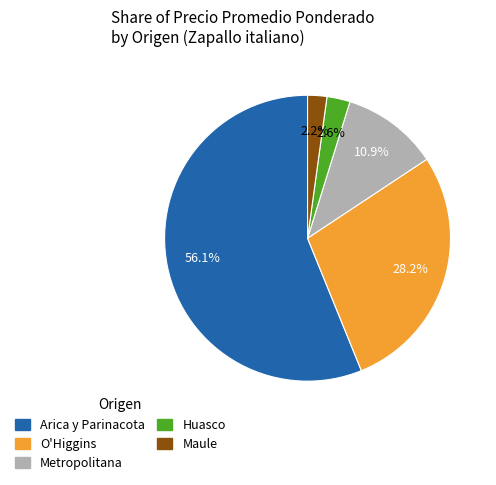

Is there any slice that represents more than half of the pie?

Yes